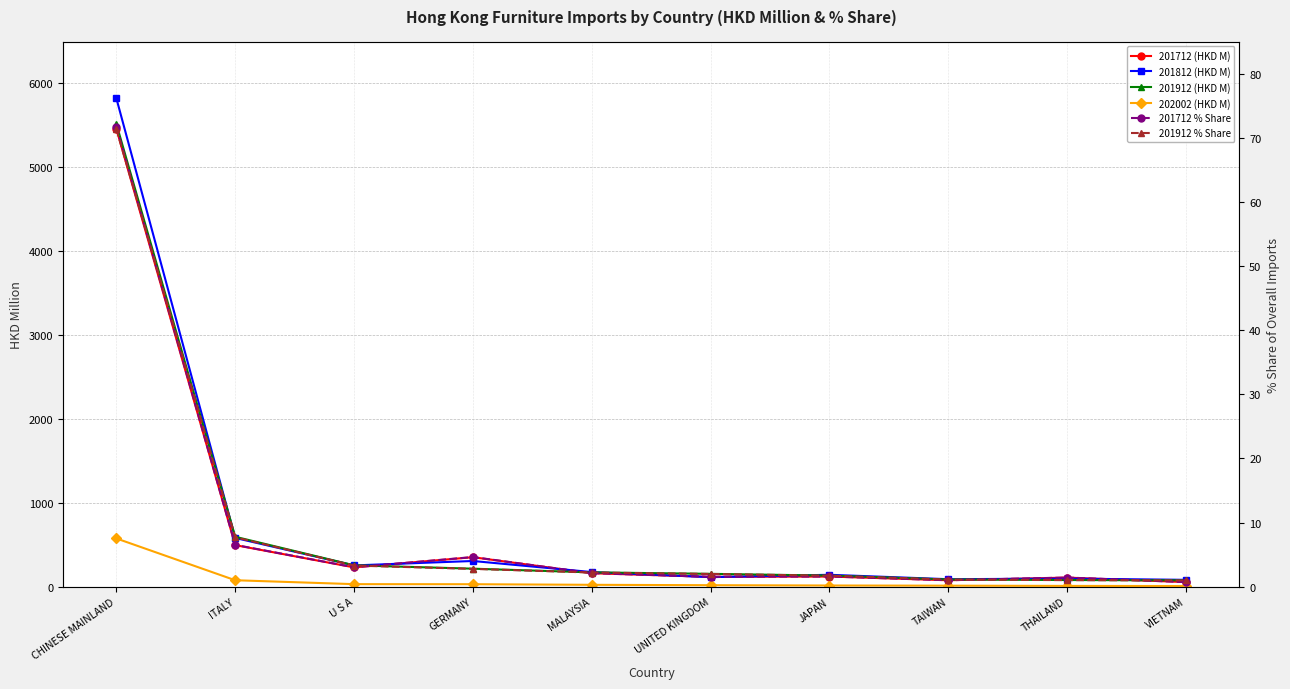

Is this an area chart (filled region under the line)?

No